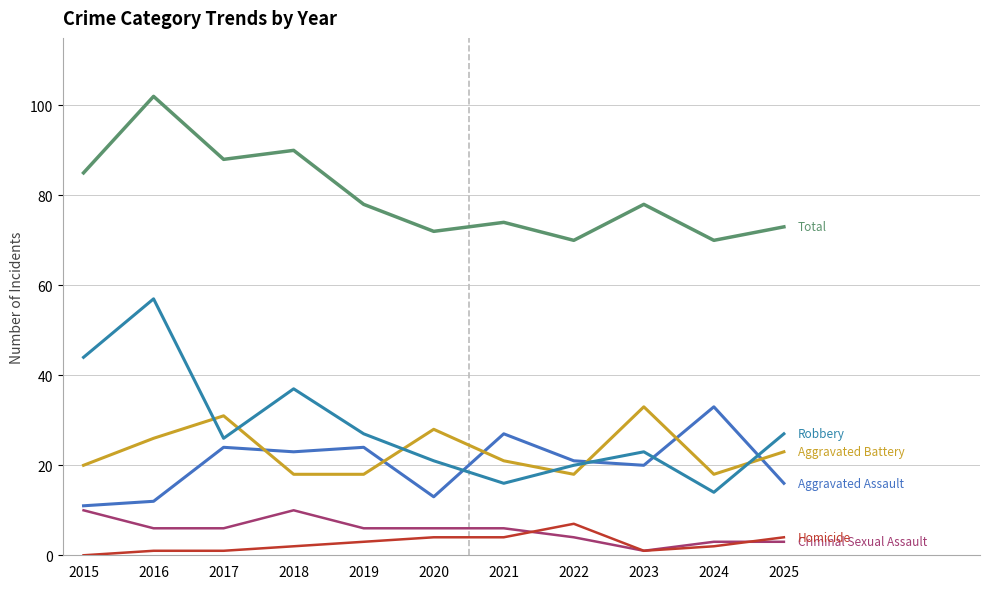

How many lines are shown in the chart?

6